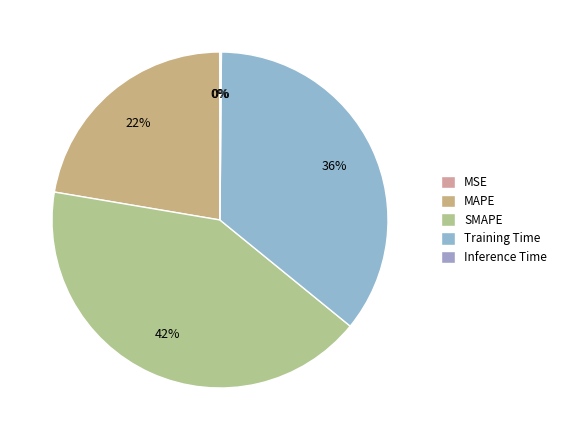

The SMAPE slice represents 52% of the pie. True or false?

False